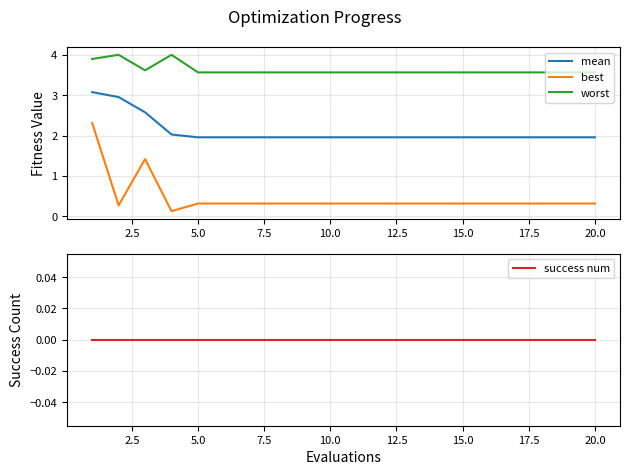

True or false: worst and mean intersect in this chart.

False